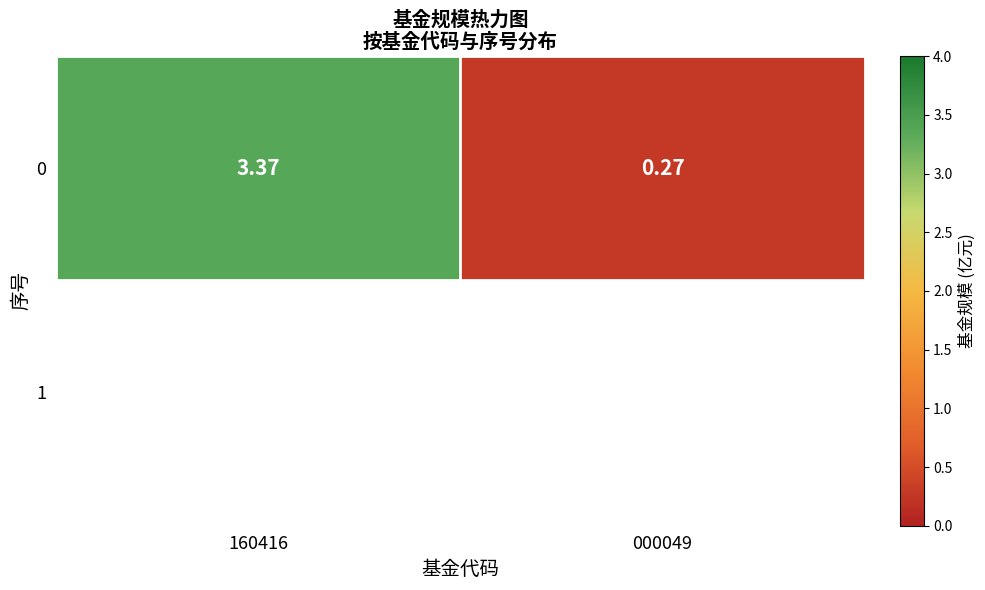

List the labels in order of value, smallest first.

000049, 160416